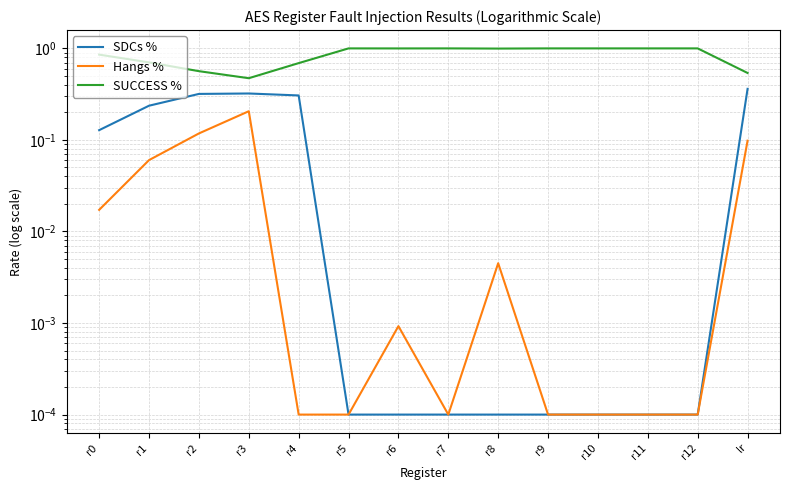

Rank the categories by SDCs % value from lowest to highest.

r5, r6, r7, r8, r9, r10, r11, r12, r0, r1, r4, r2, r3, lr